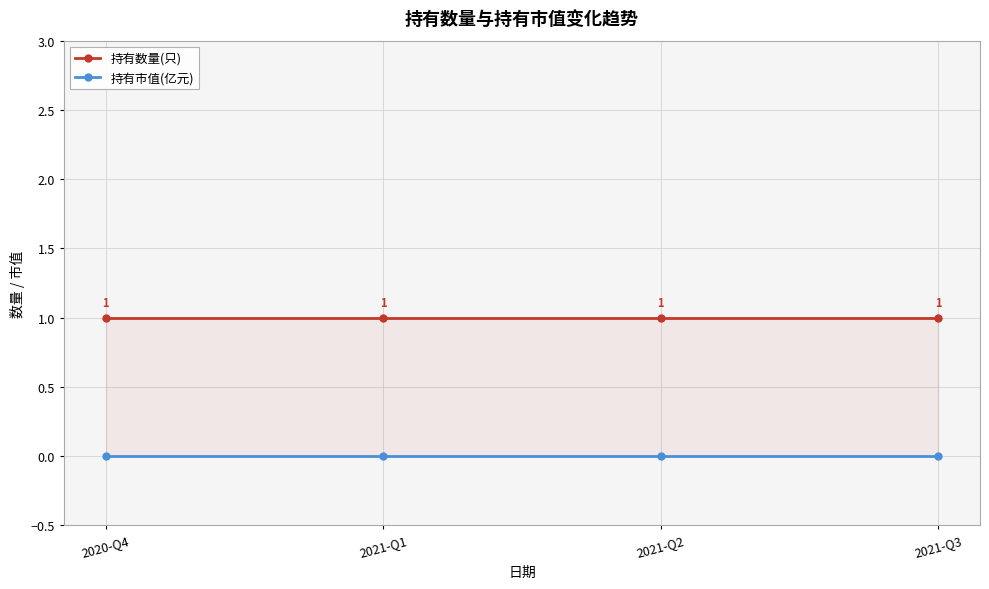

What is the label of the 2nd point from the left?

2021-Q1